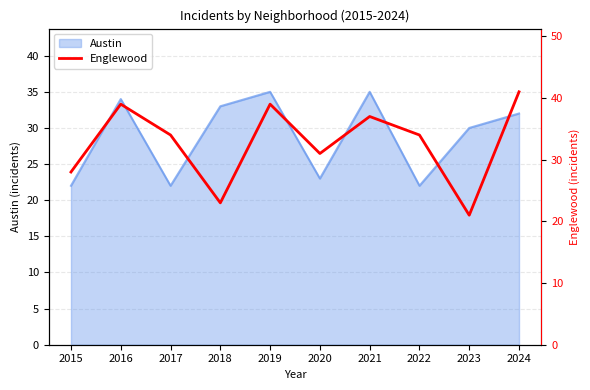

At which label is Austin closest to 28?

2023